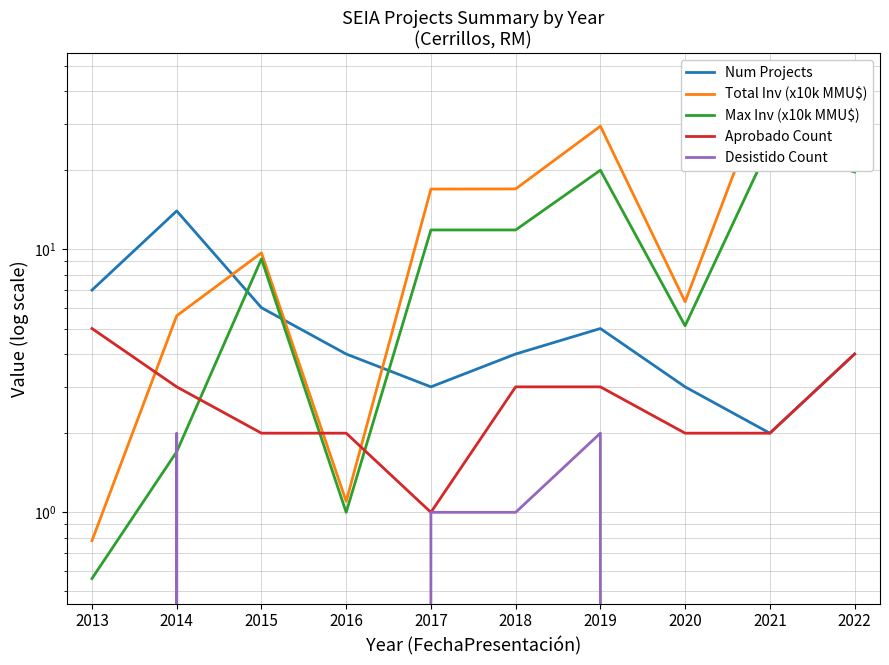

How many values in the Desistido Count series exceed 0?

4